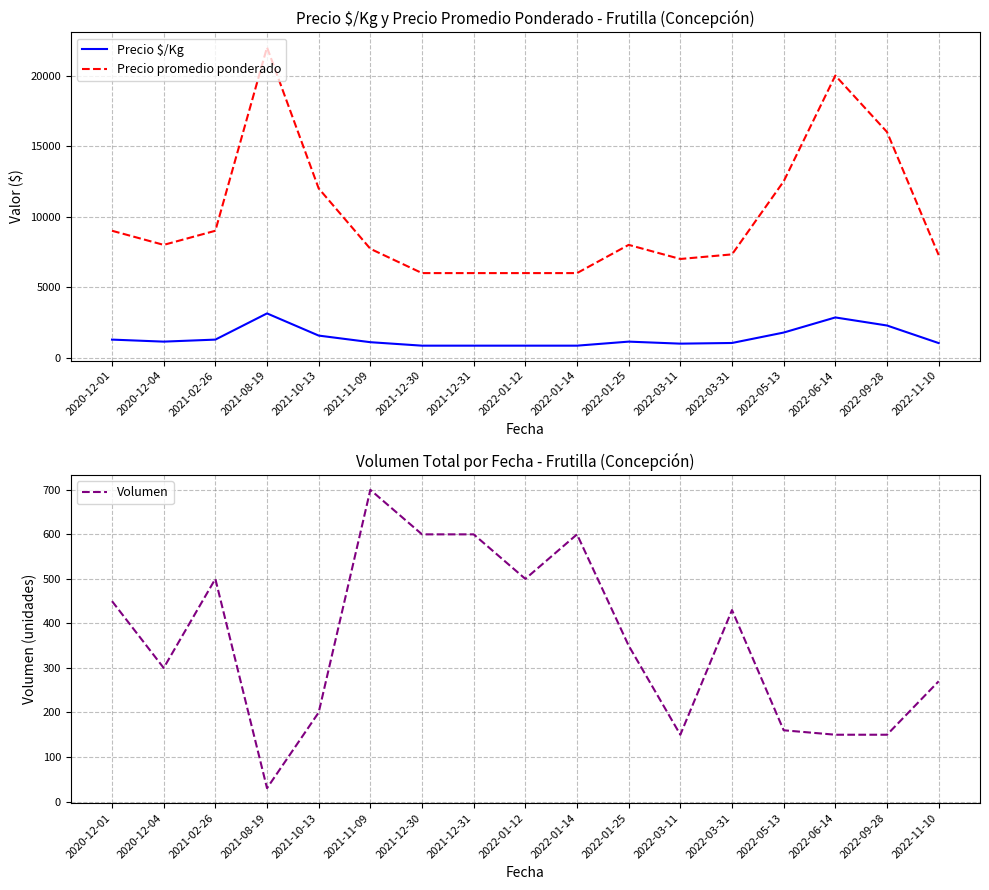

True or false: Precio promedio ponderado and Volumen cross at least once.

False